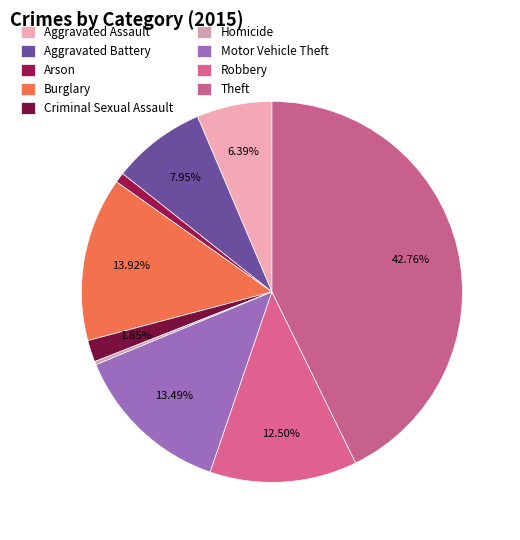

Is there any slice that represents more than half of the pie?

No